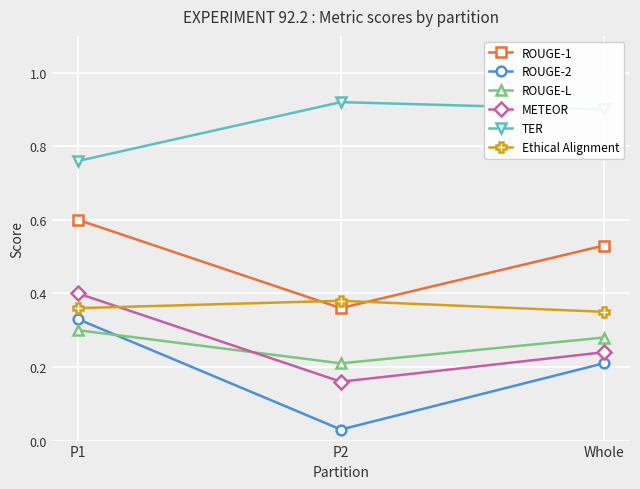

At which label does METEOR reach its minimum?

P2